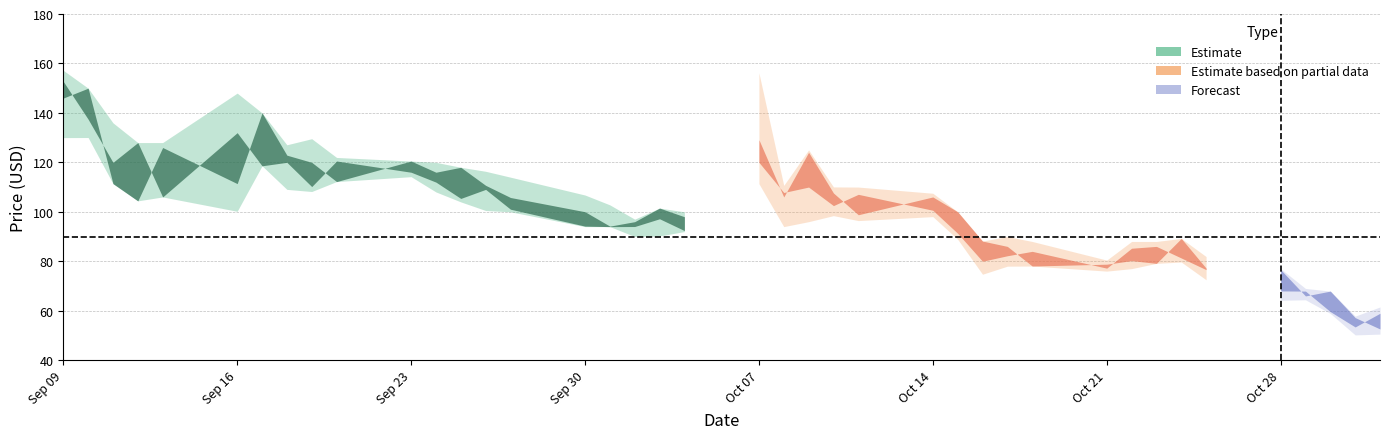

At how many categories does at least one series exceed 100?

24